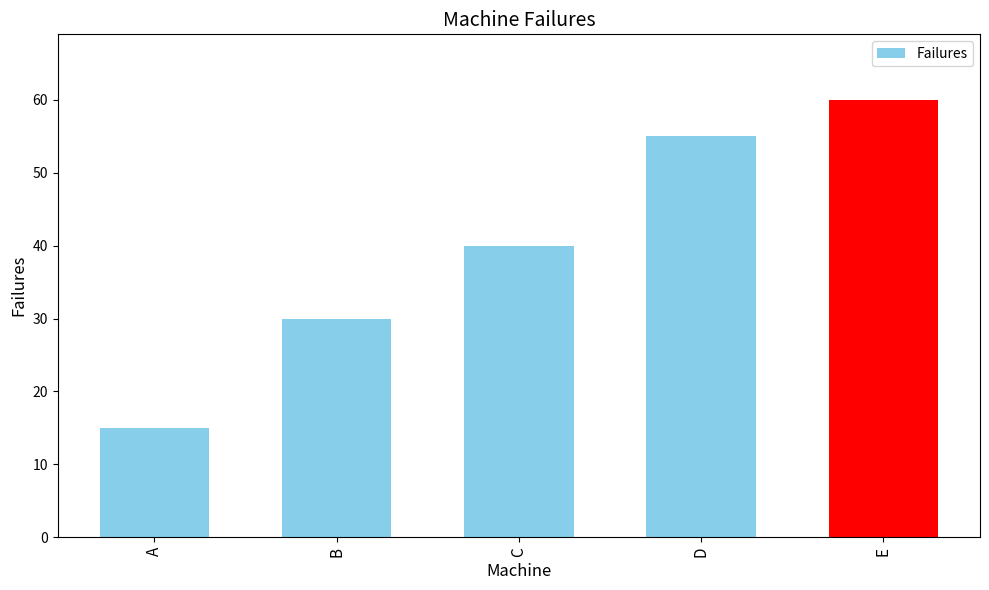

Where is the data nearest to the value 37?

C